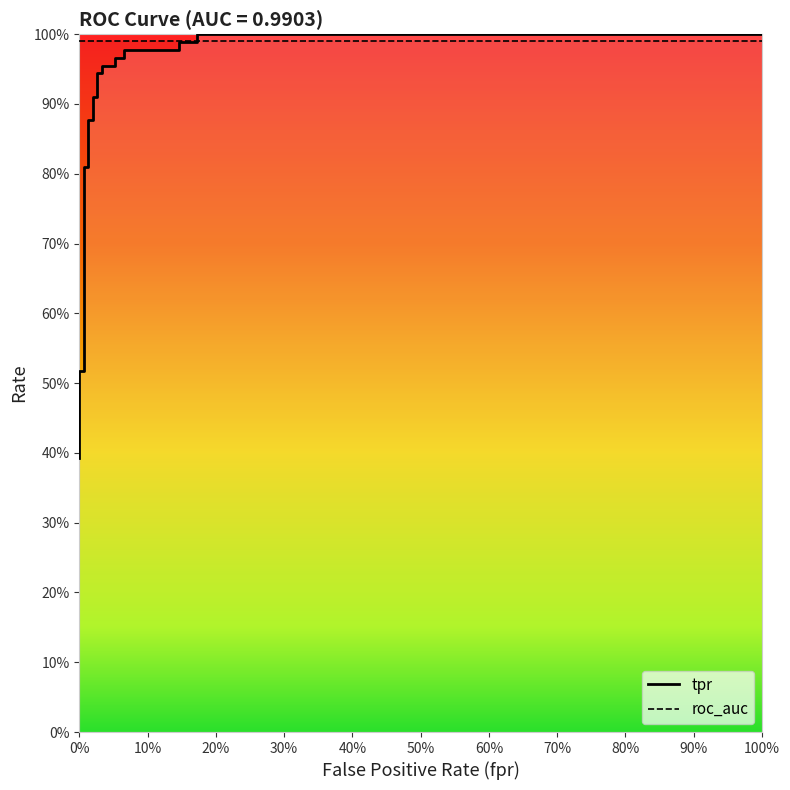

Does the chart have visible grid lines?

No